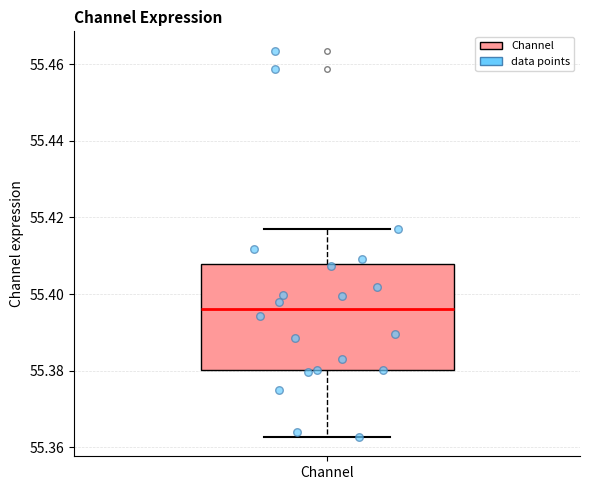

Where is the upper edge of the box for Channel on the y-axis? The values are not printed on the chart, so give them approximately, as read against the axis.

55.408